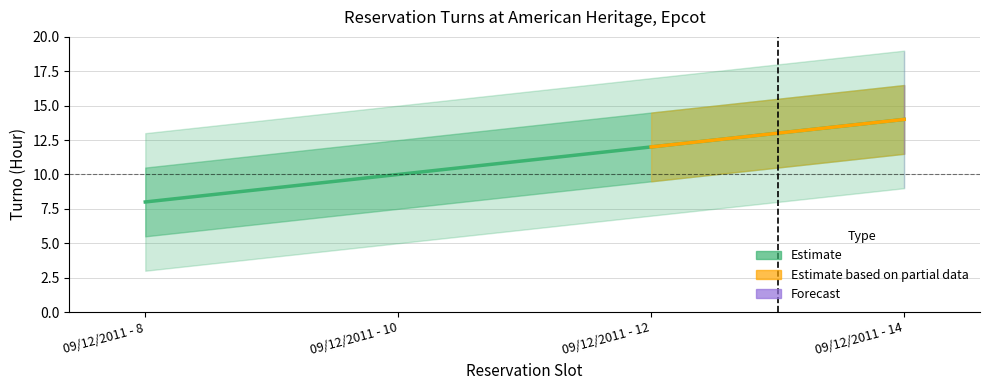

At which label does the data first exceed 12?

09/12/2011 - 14